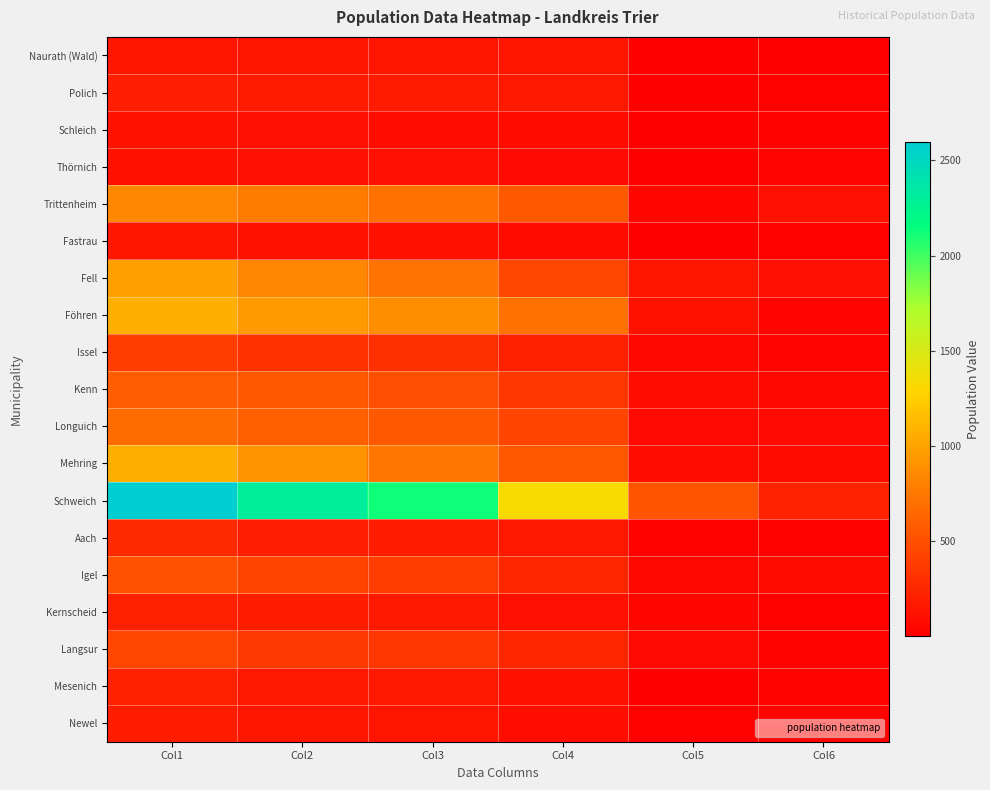

Which series has the largest total across all categories?

Schweich